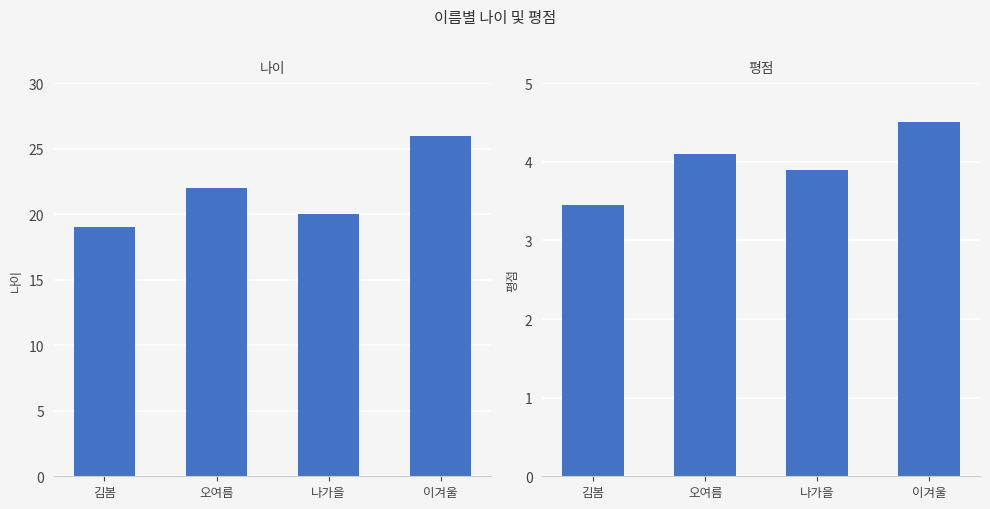

What is the difference between the maximum and minimum values in the 나이 series?

7.0